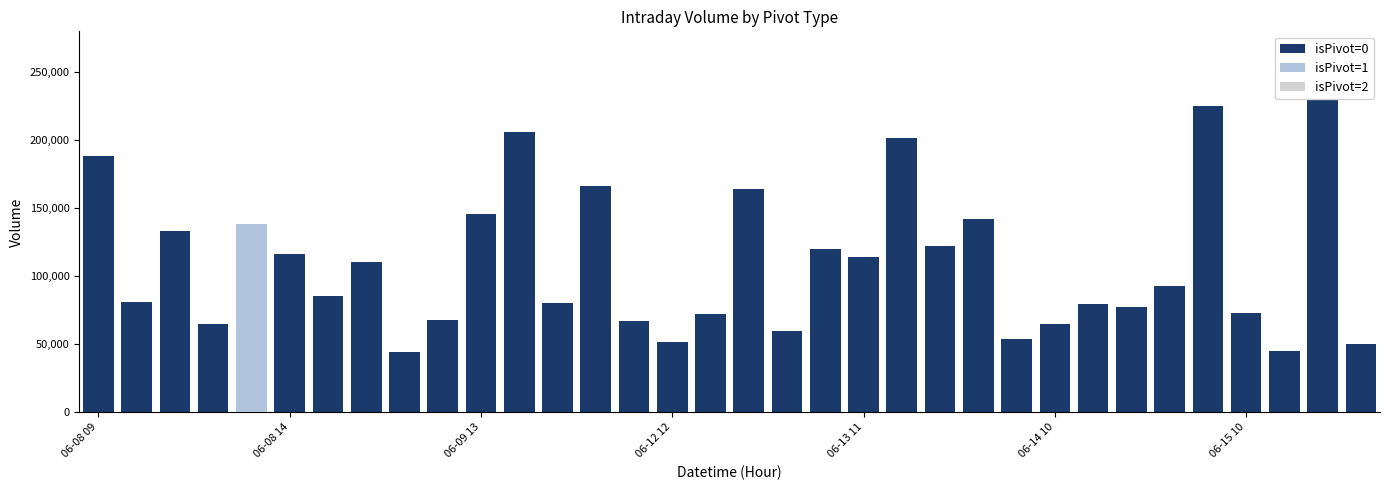

Reading right to left, list all the values displayed in this chart.

isPivot=0: 49849	266517	44747	73223	225105	92575	77217	79637	64893	53995	141868	122226	201451	114431	120165	59683	163935	72124	51863	67365	166004	80271	206269	145611	68063	44183	110444	85121	116002	44180	64719	133368	80918	188344
isPivot=1: 0	0	0	0	0	0	0	0	0	0	0	0	0	0	0	0	0	0	0	0	0	0	0	0	0	0	0	0	0	138202	0	0	0	0
isPivot=2: 0	0	0	0	0	0	0	0	0	0	0	0	0	0	0	0	0	0	0	0	0	0	0	0	0	0	0	0	0	0	0	0	0	0